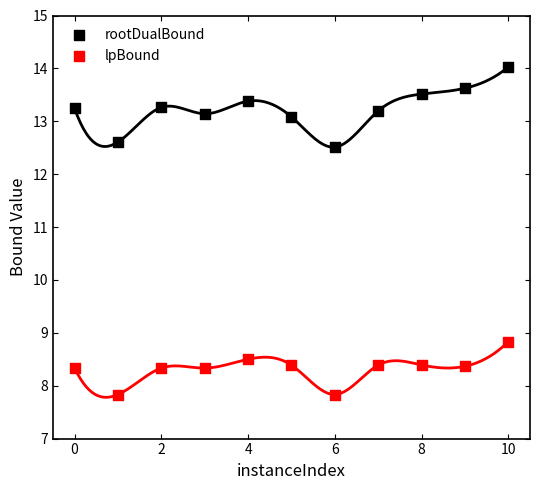

Which series has the widest spread of Y values?

rootDualBound